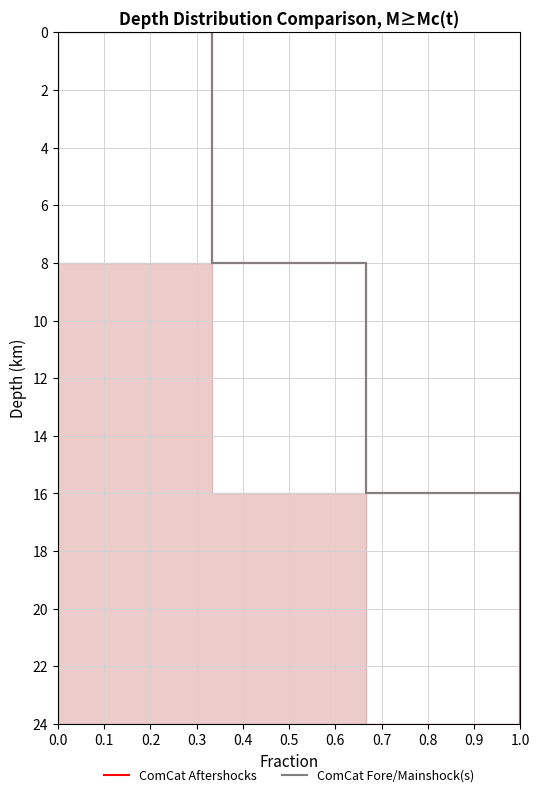

Reading right to left, what are all the values shown in this chart?

ComCat Aftershocks: 24	16	8	0
ComCat Fore/Mainshock(s): 24	16	8	0